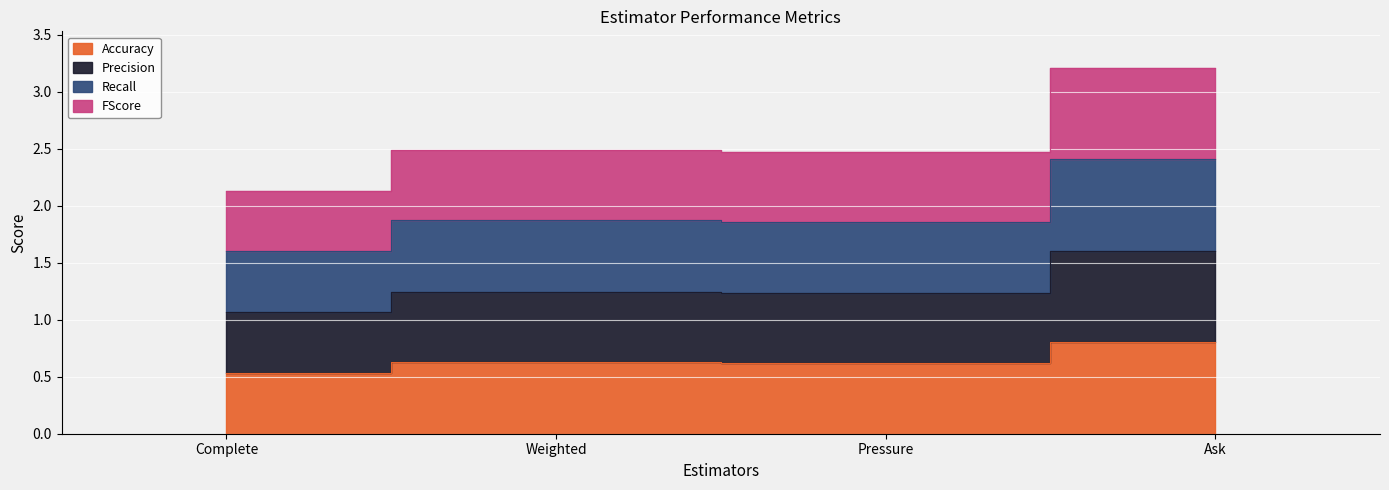

How many data points does each series have?

4